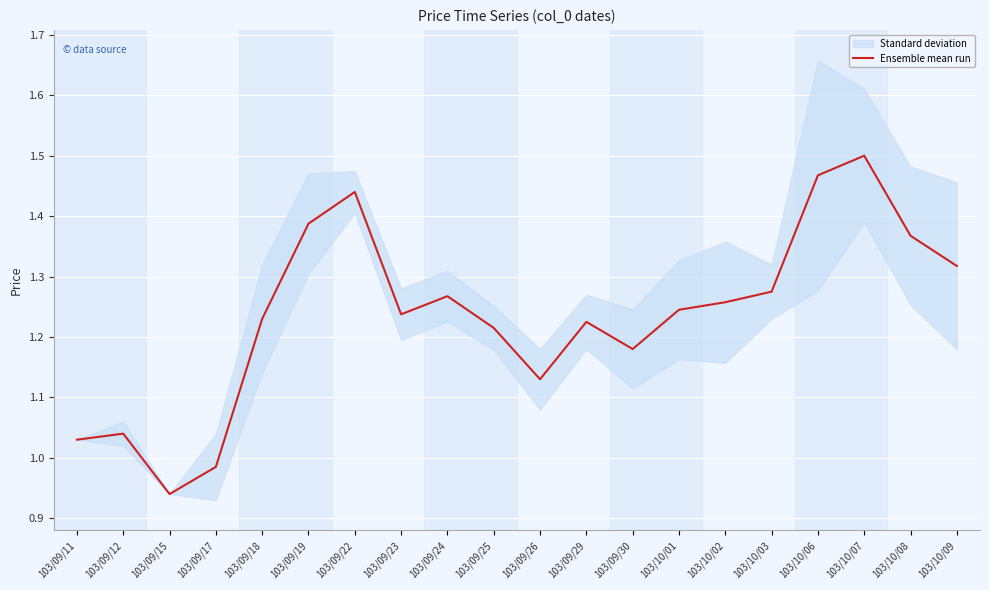

What is the value of the 15th point from the left?

1.3